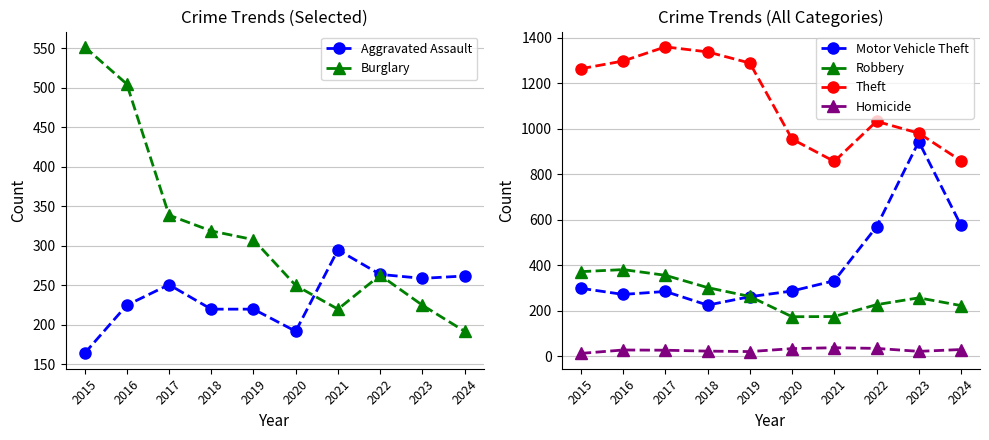

Which has a higher value, 2022 or 2024?

2022